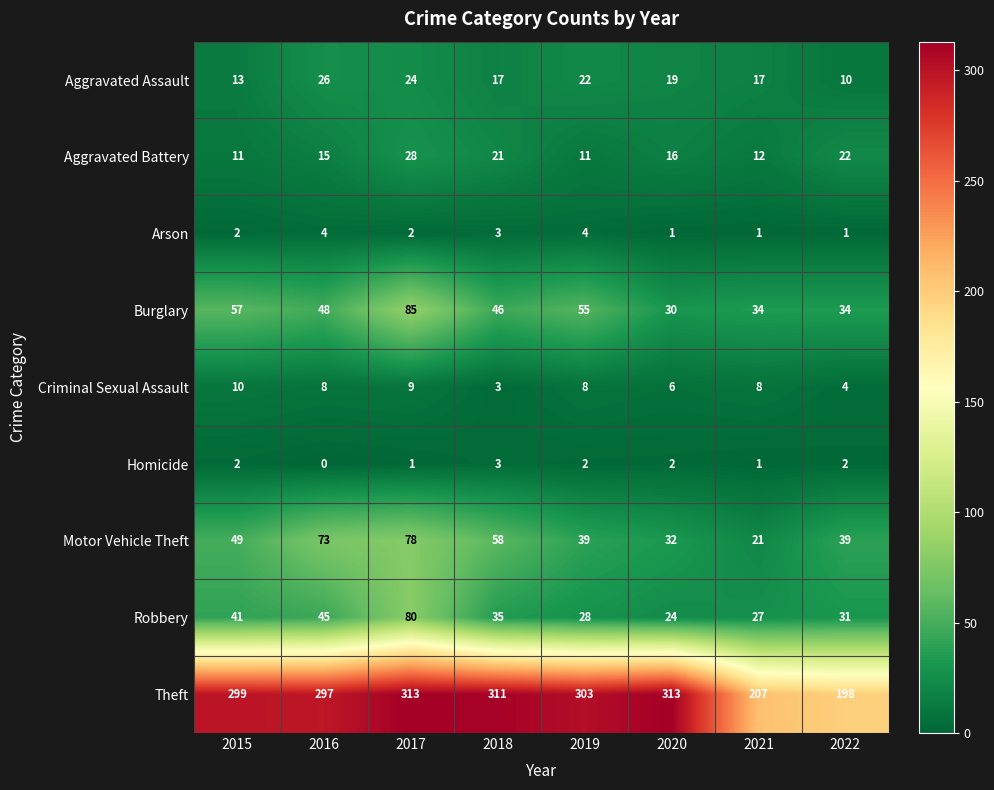

What value does the Robbery series have at 2021?

27